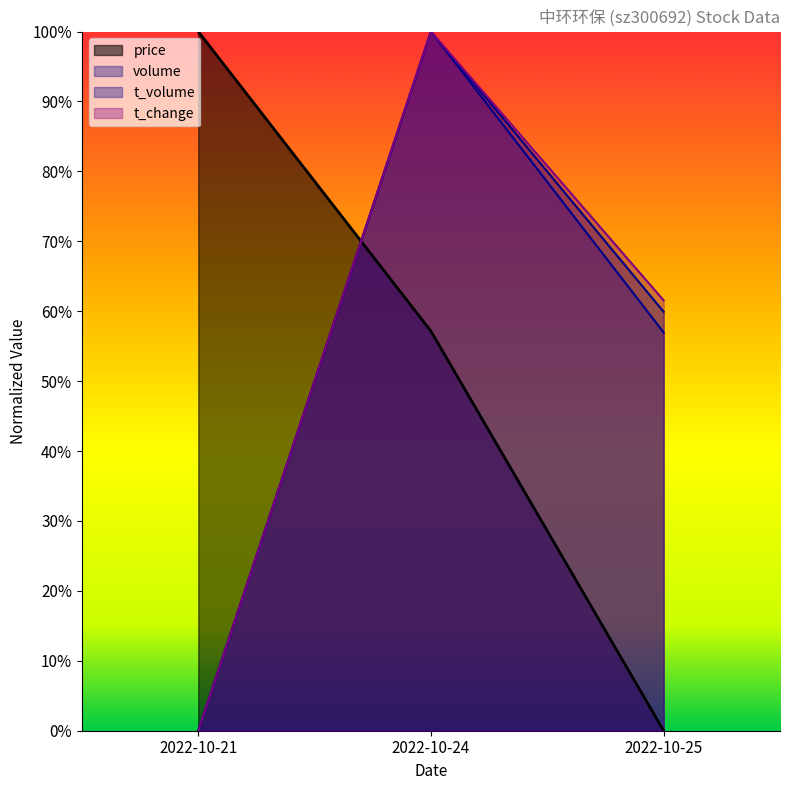

How many categories are shown in the chart?

3